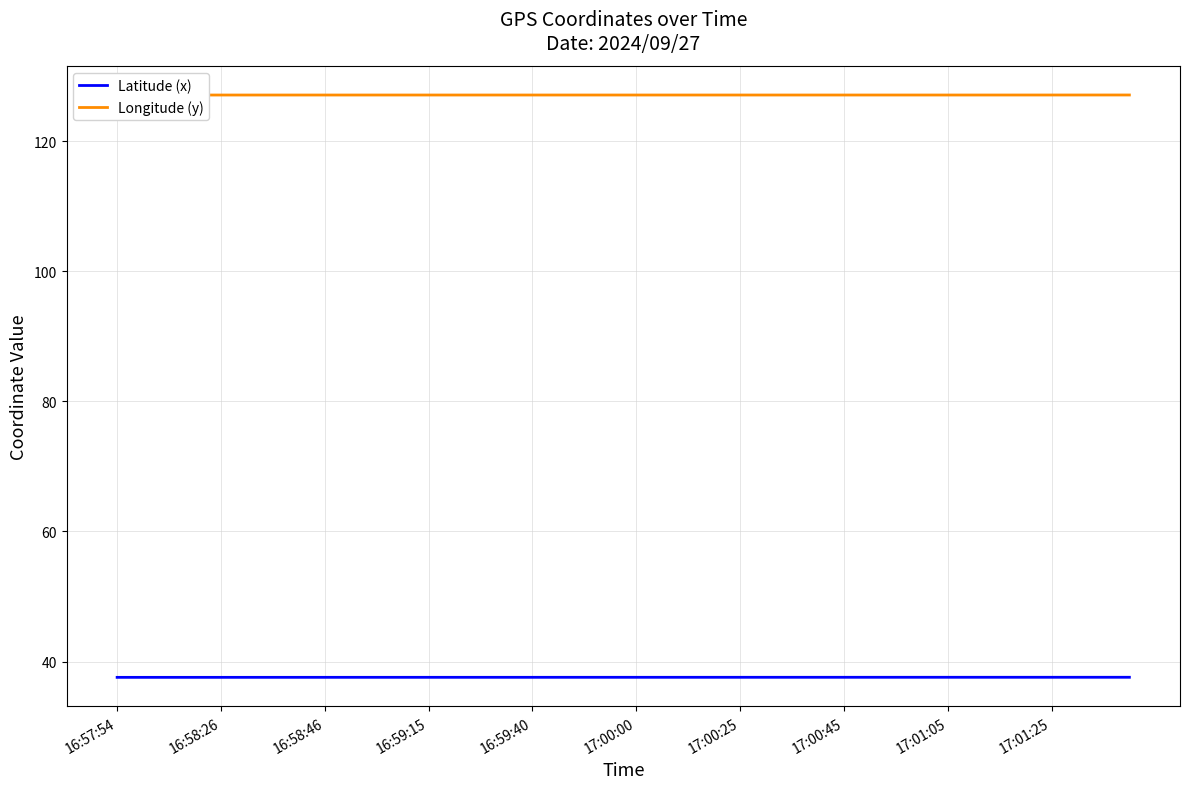

List the series in order of their overall mean, highest first.

Longitude (y), Latitude (x)